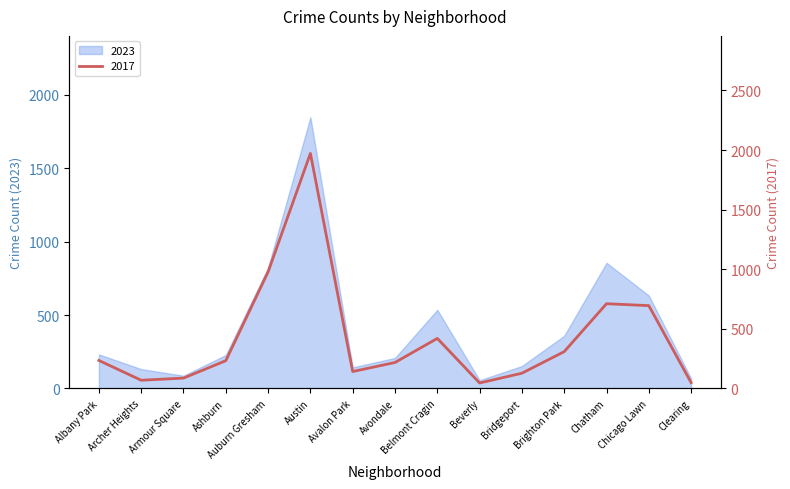

True or false: 2023 has a value of 68 at Clearing.

True